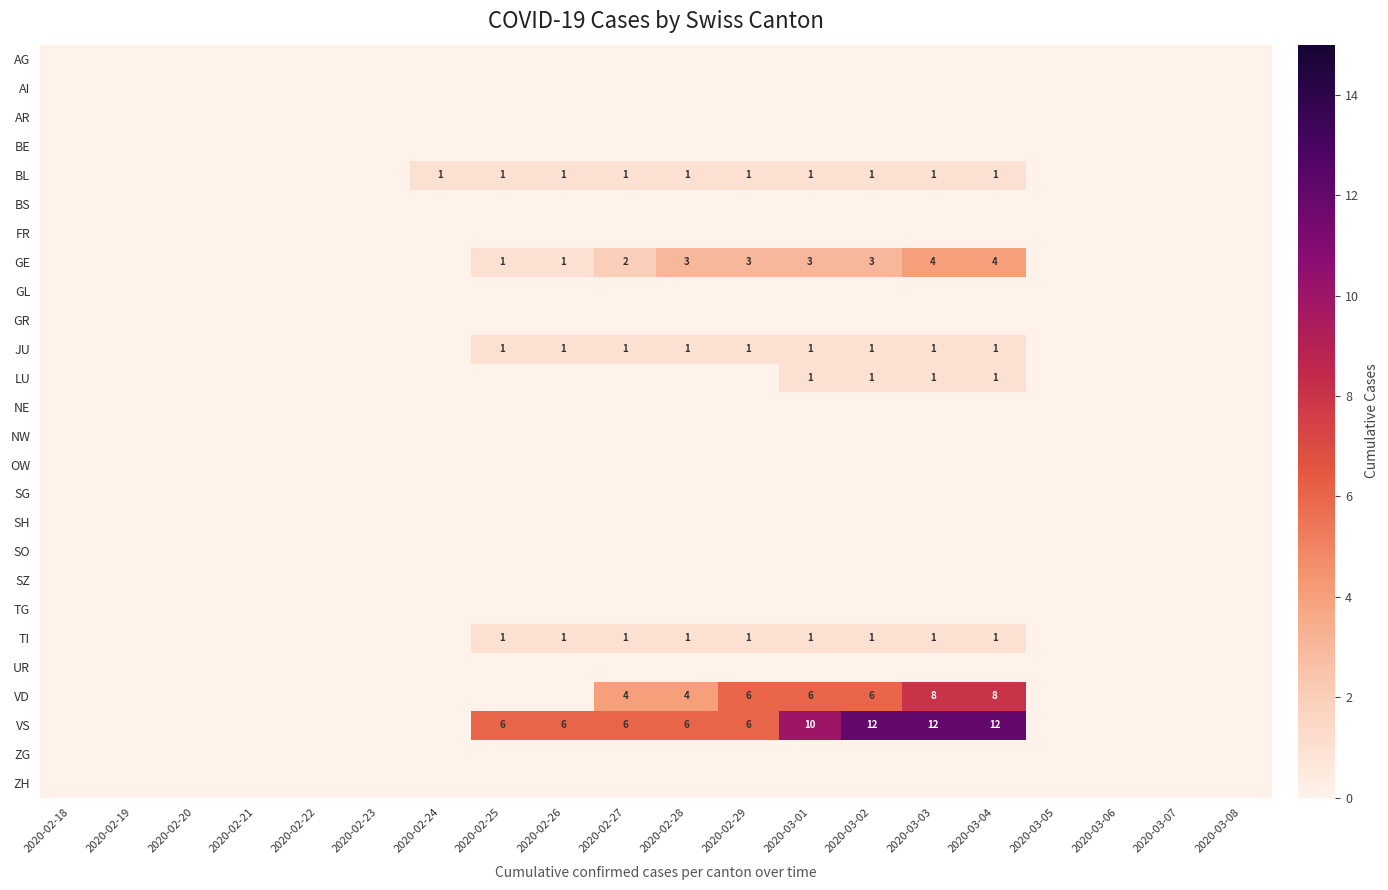

At how many categories does at least one series exceed 3?

9